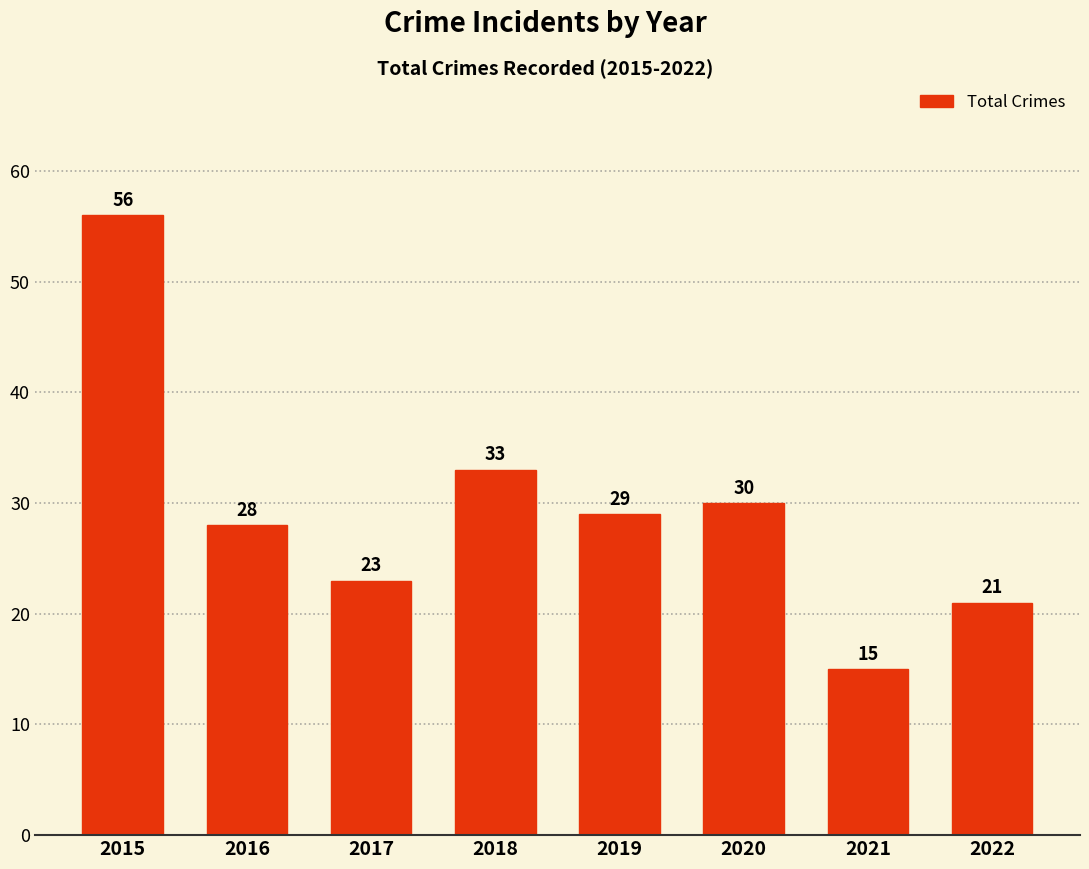

Does the chart contain any negative values?

No